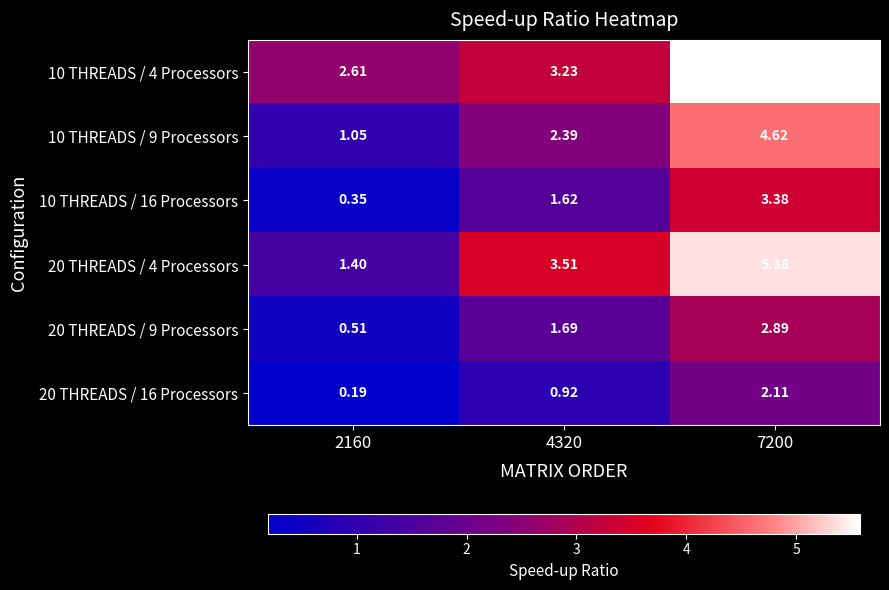

Is the value of 20 THREADS / 16 Processors at 7200 greater than the value of 10 THREADS / 9 Processors at 4320?

No